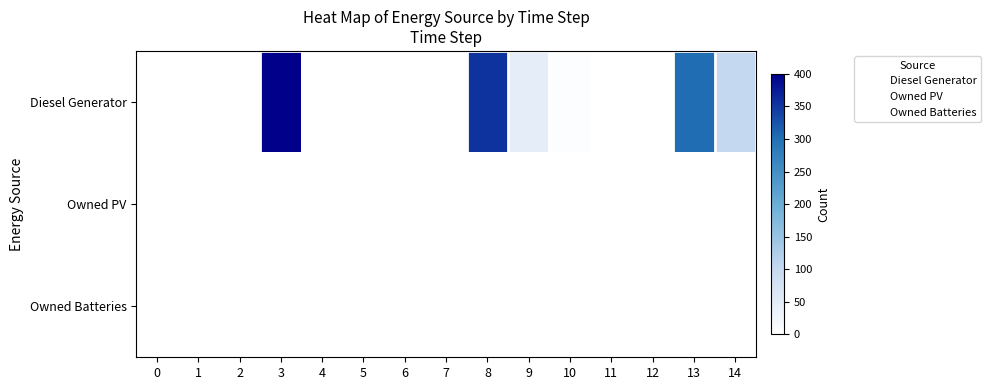

What is the greatest value displayed?

400